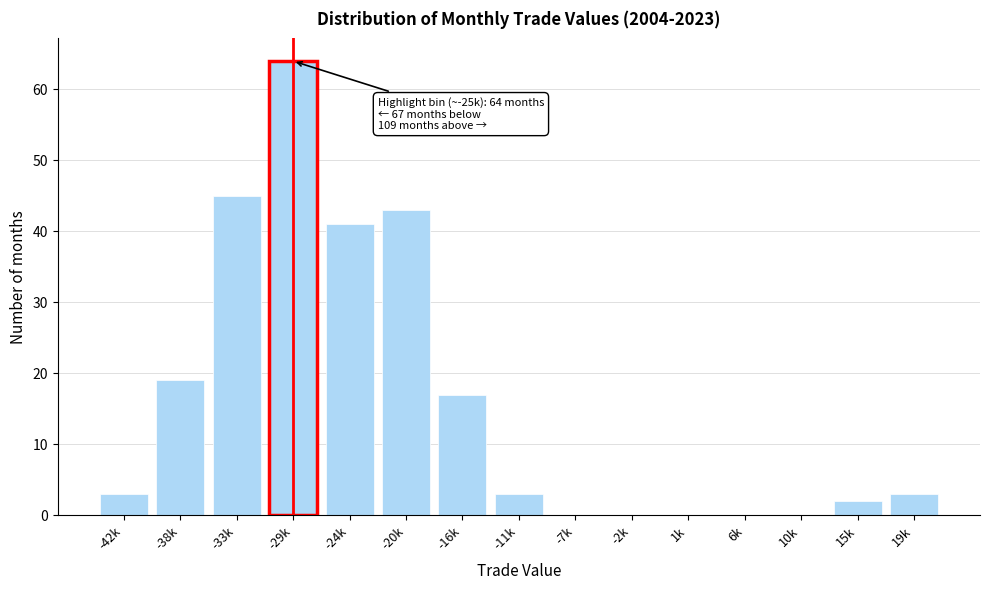

Reading left to right, transcribe all the data shown in this chart.

-42k=3	-38k=19	-33k=45	-29k=64	-24k=41	-20k=43	-16k=17	-11k=3	-7k=0	-2k=0	1k=0	6k=0	10k=0	15k=2	19k=3